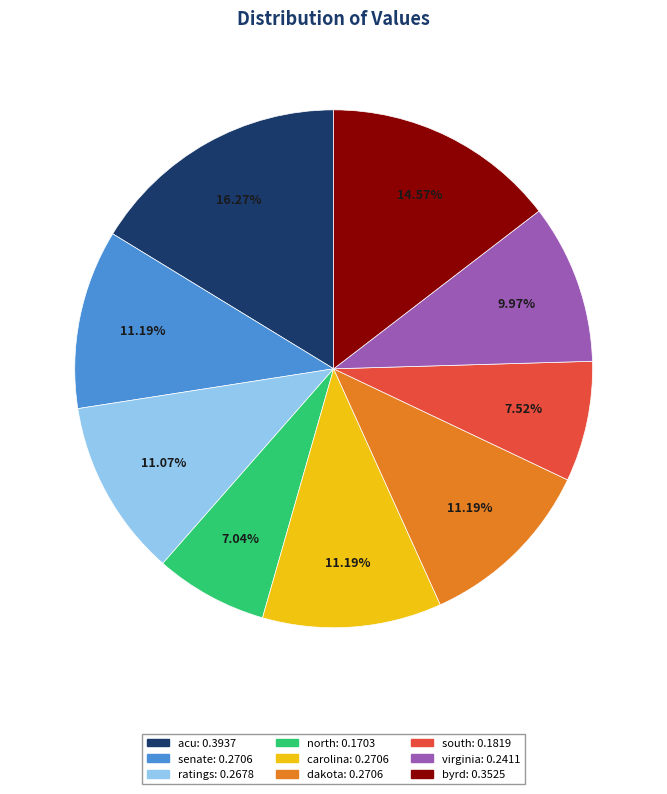

To the nearest percent, what is the average slice percentage?

11%